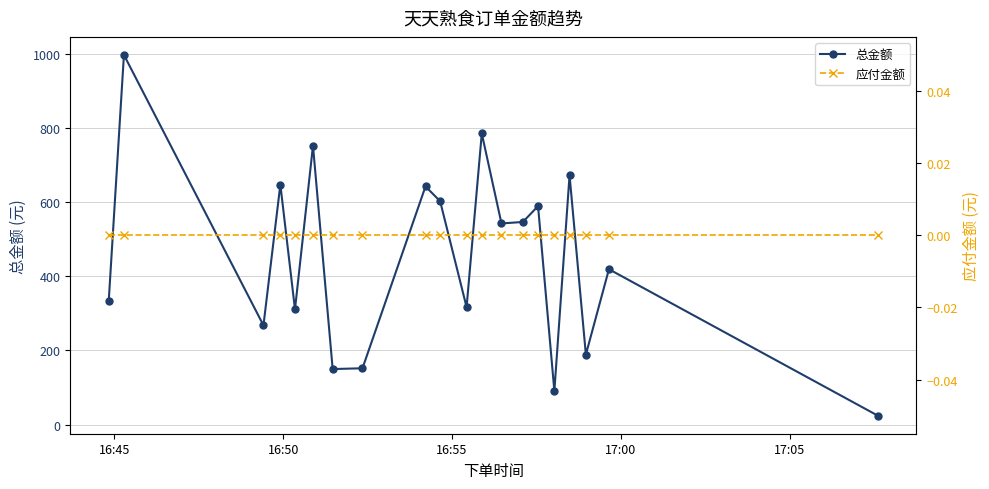

What is the minimum value for 总金额?

24.0